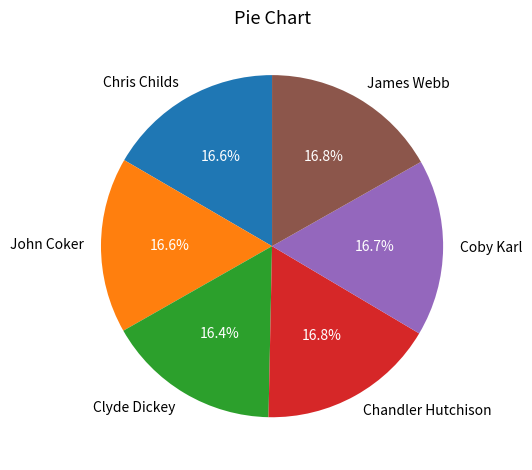

To the nearest percent, what is the average slice percentage?

17%